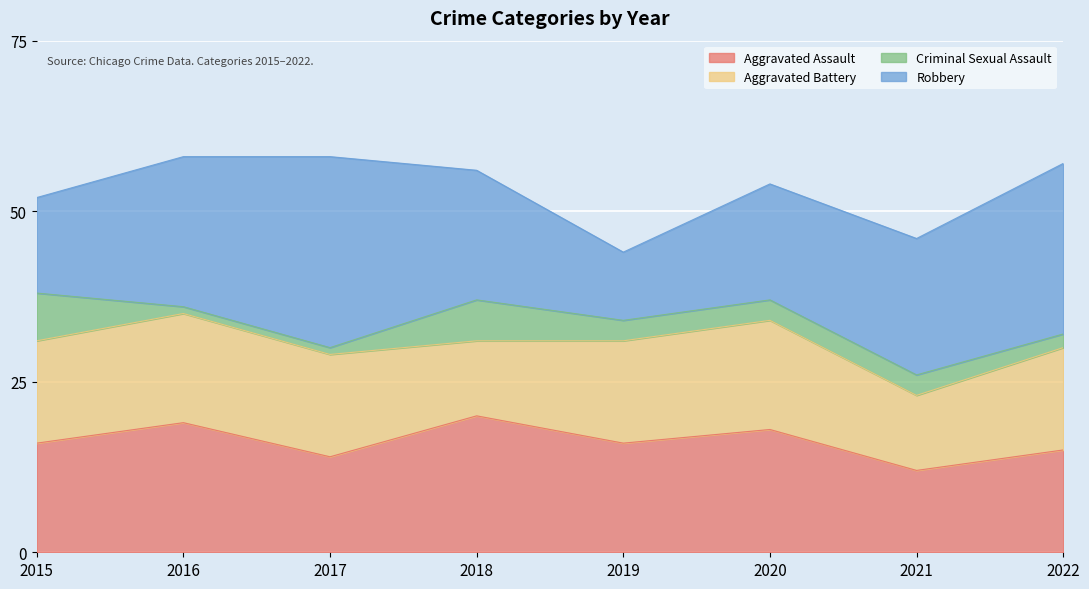

Is it true that Criminal Sexual Assault equals 12 at 2015?

False